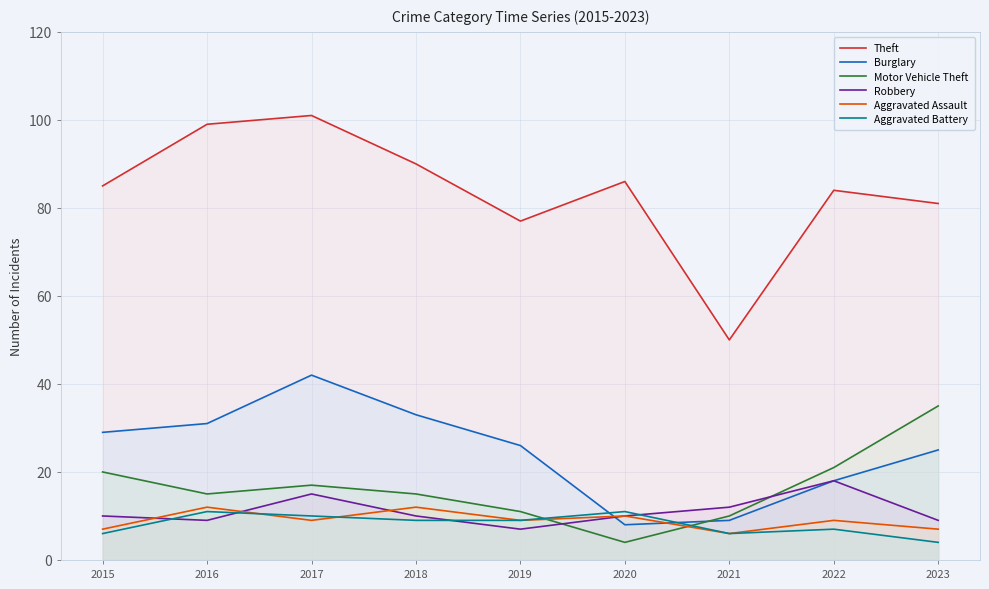

Rank the series at 2023 from lowest to highest value.

Aggravated Battery, Aggravated Assault, Robbery, Burglary, Motor Vehicle Theft, Theft